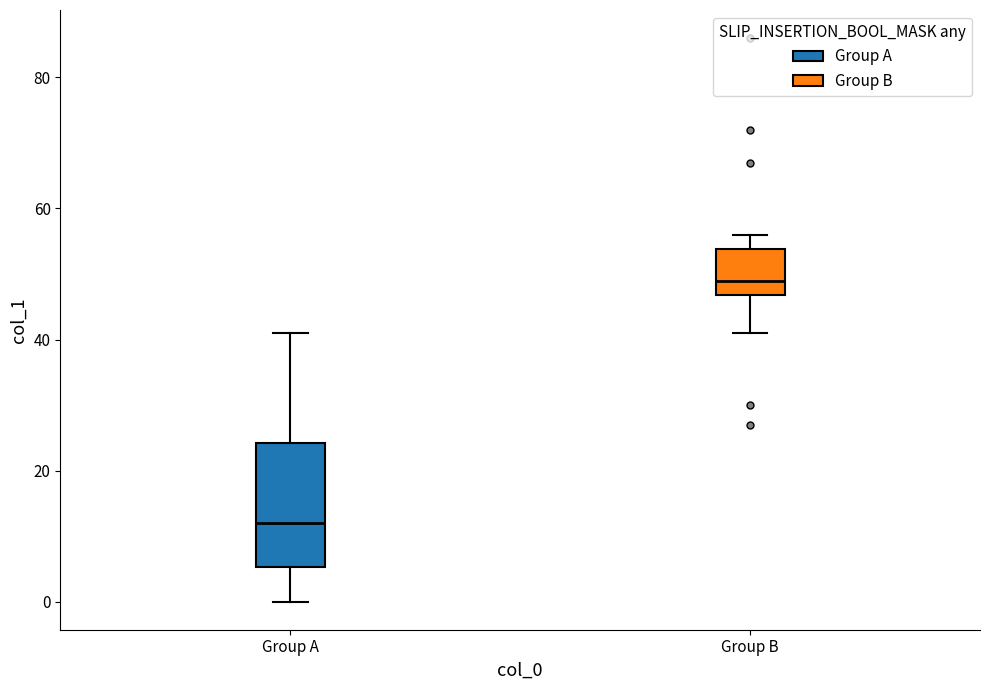

Reading left to right, transcribe this box plot: for each box, give where its median line is, the range the box spans, and where its two whiskers end, as read against the y-axis. The values are not printed on the chart, so give them approximately, as read against the axis.

Group A: median 12, box 6 to 24, whiskers 0 to 42
Group B: median 50, box 46 to 54, whiskers 42 to 56